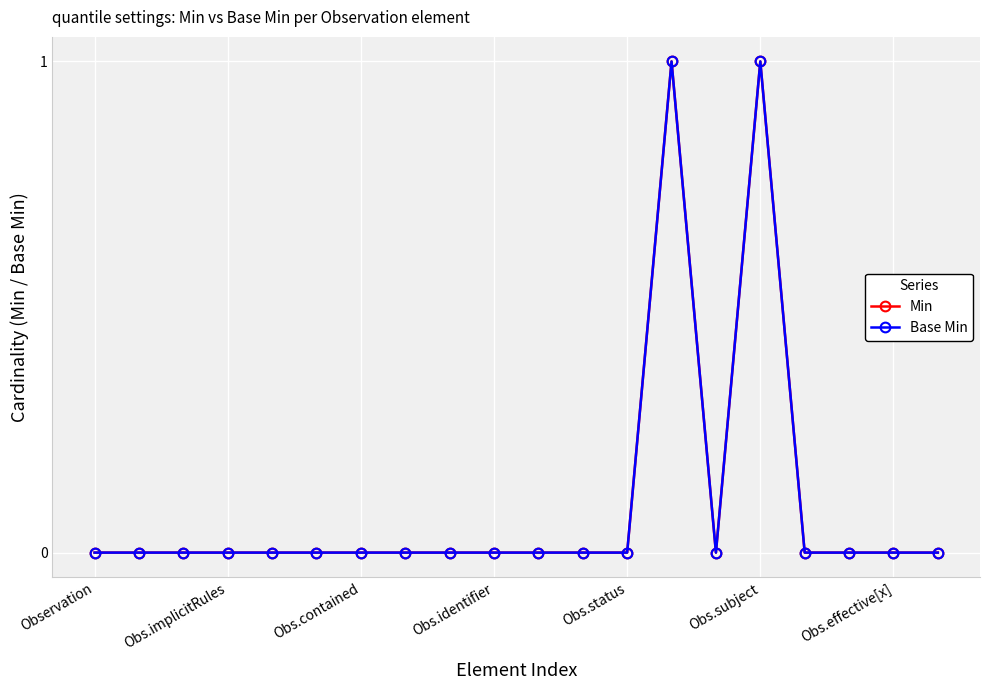

Is this an area chart (filled region under the line)?

No